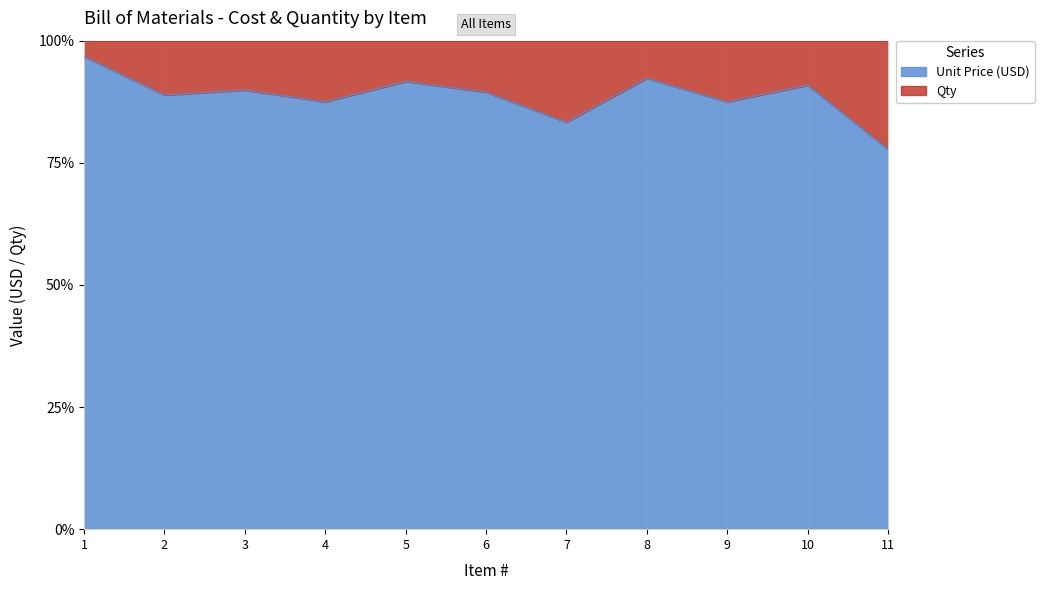

Rank the series by their average value, from lowest to highest.

Qty, Unit Price (USD)